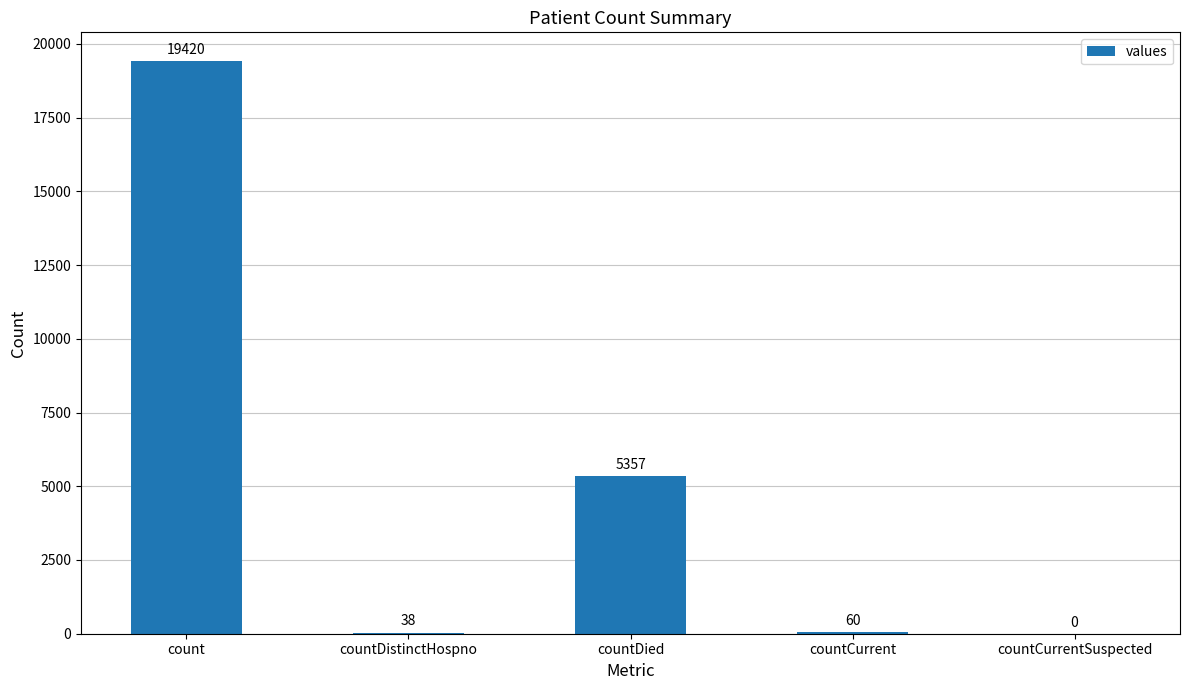

Reading left to right, list all the values displayed in this chart.

19420	38	5357	60	0